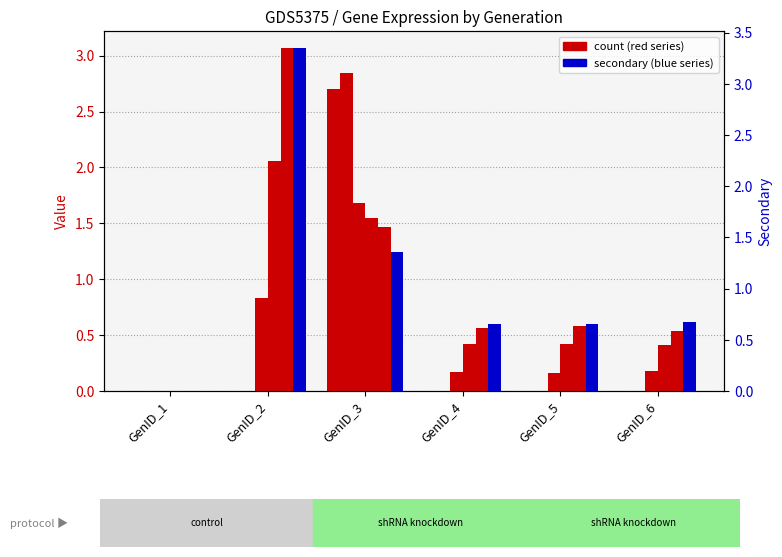

Is it true that col_2 equals -0.8 at GenID_1?

False